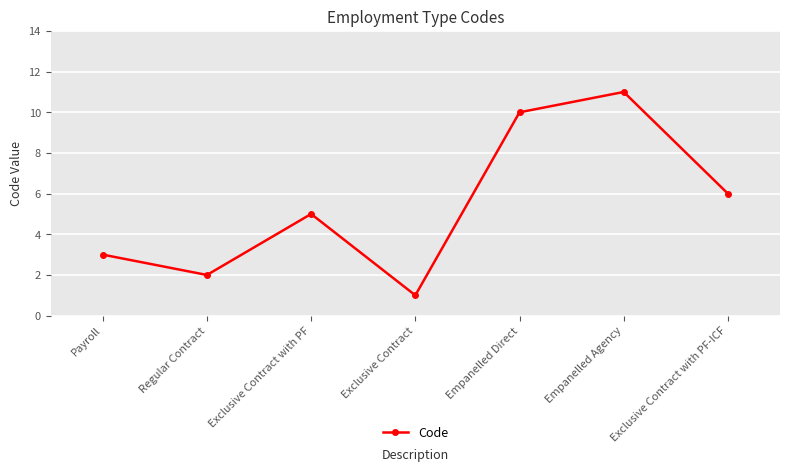

What is the difference between the maximum and minimum values?

10